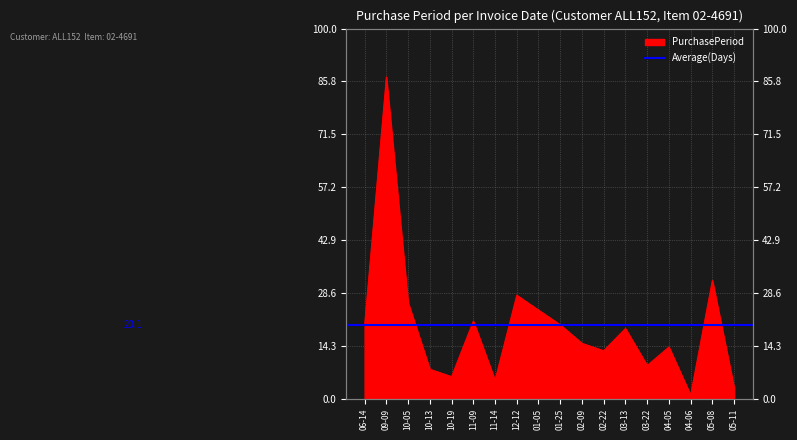

How many data points are less than 19?

9